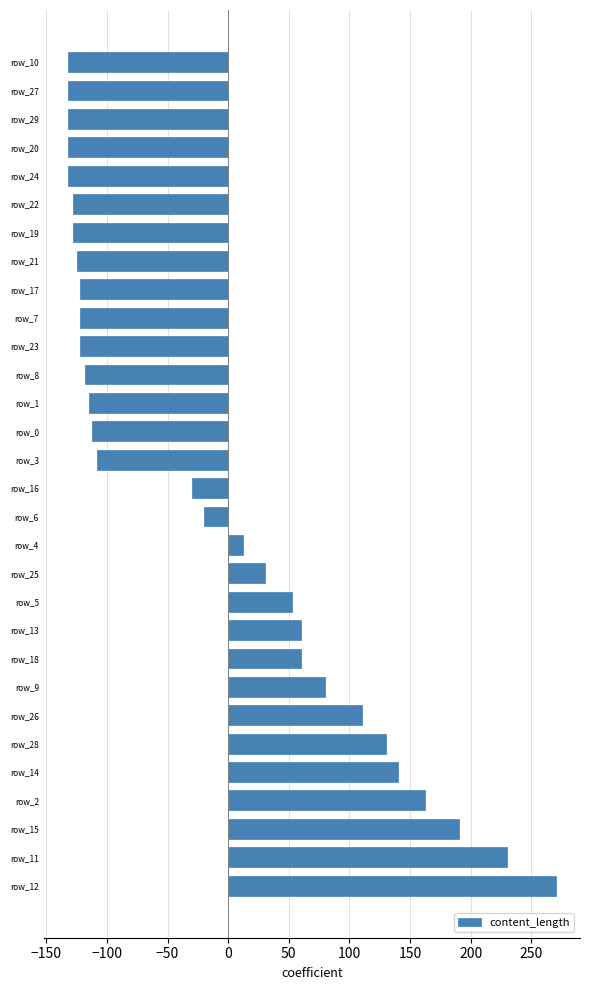

What is the greatest value displayed?

270